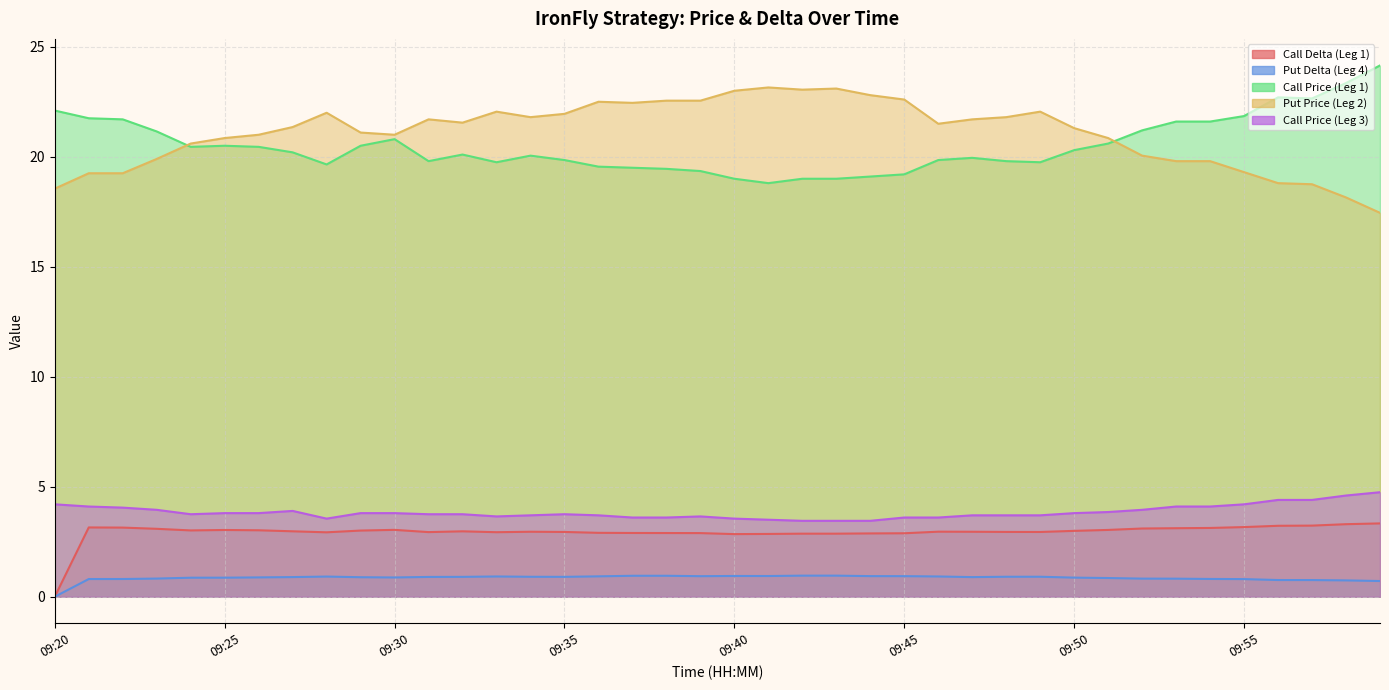

True or false: Put Delta (Leg 4) has more than 2 interior local peaks.

True